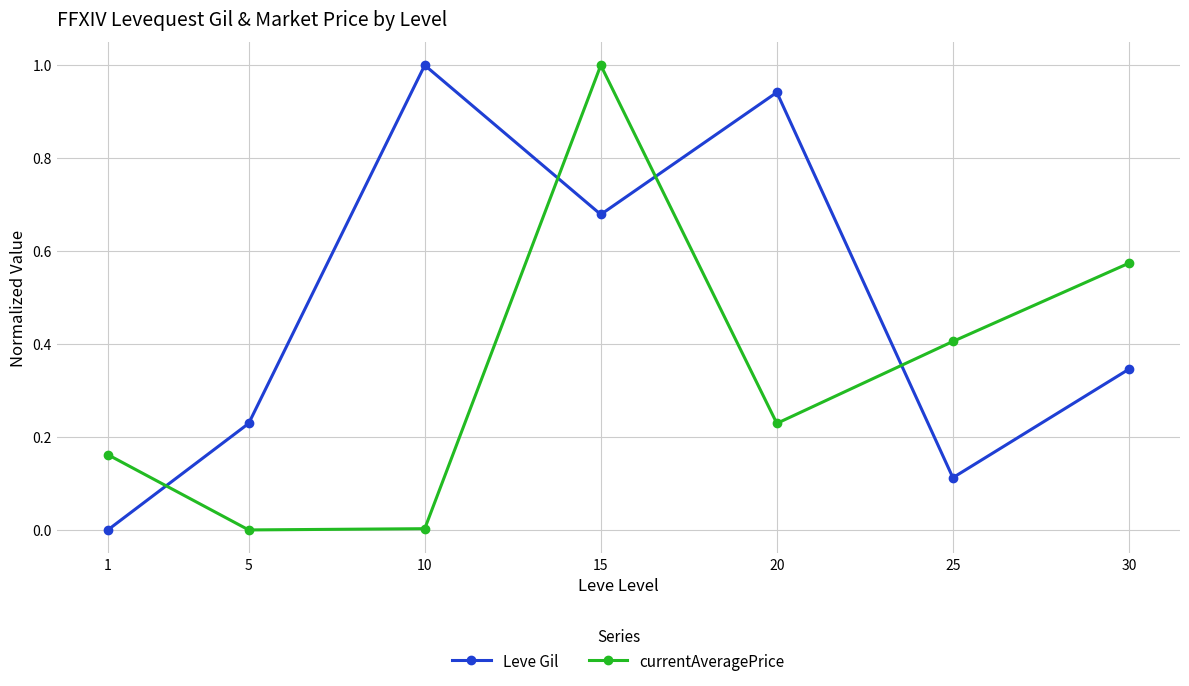

Between 10 and 15, which series saw the biggest shift?

currentAveragePrice